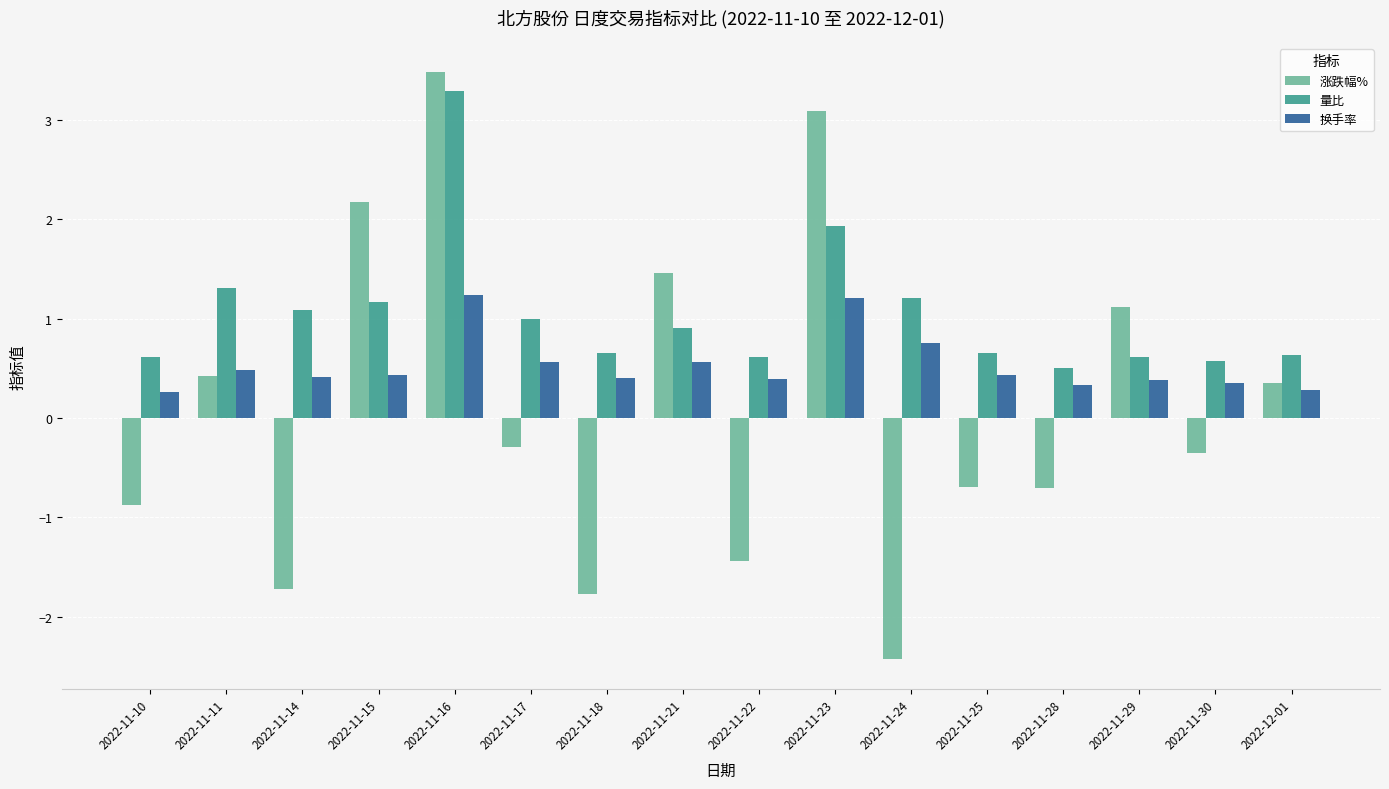

Which category has the highest value across all series?

2022-11-16